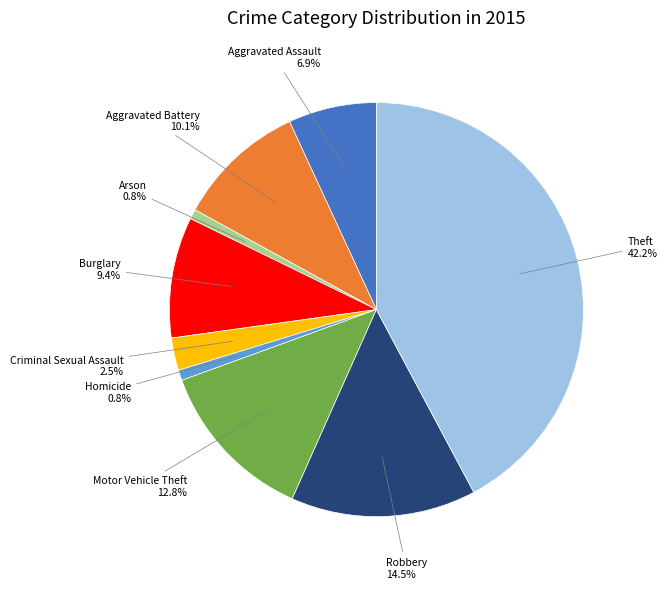

How many segments does this pie chart have?

9